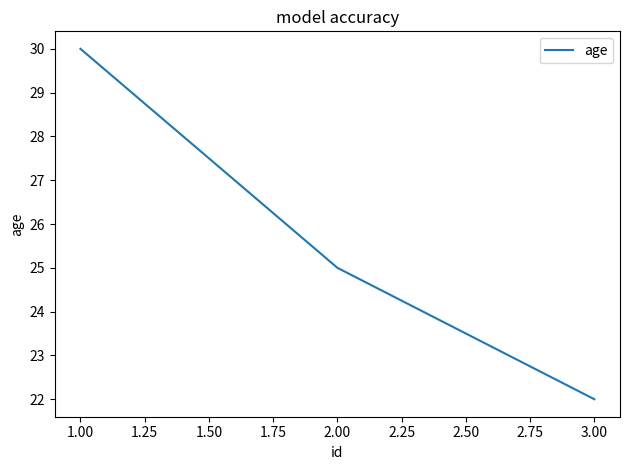

What is the sum of all values?

77